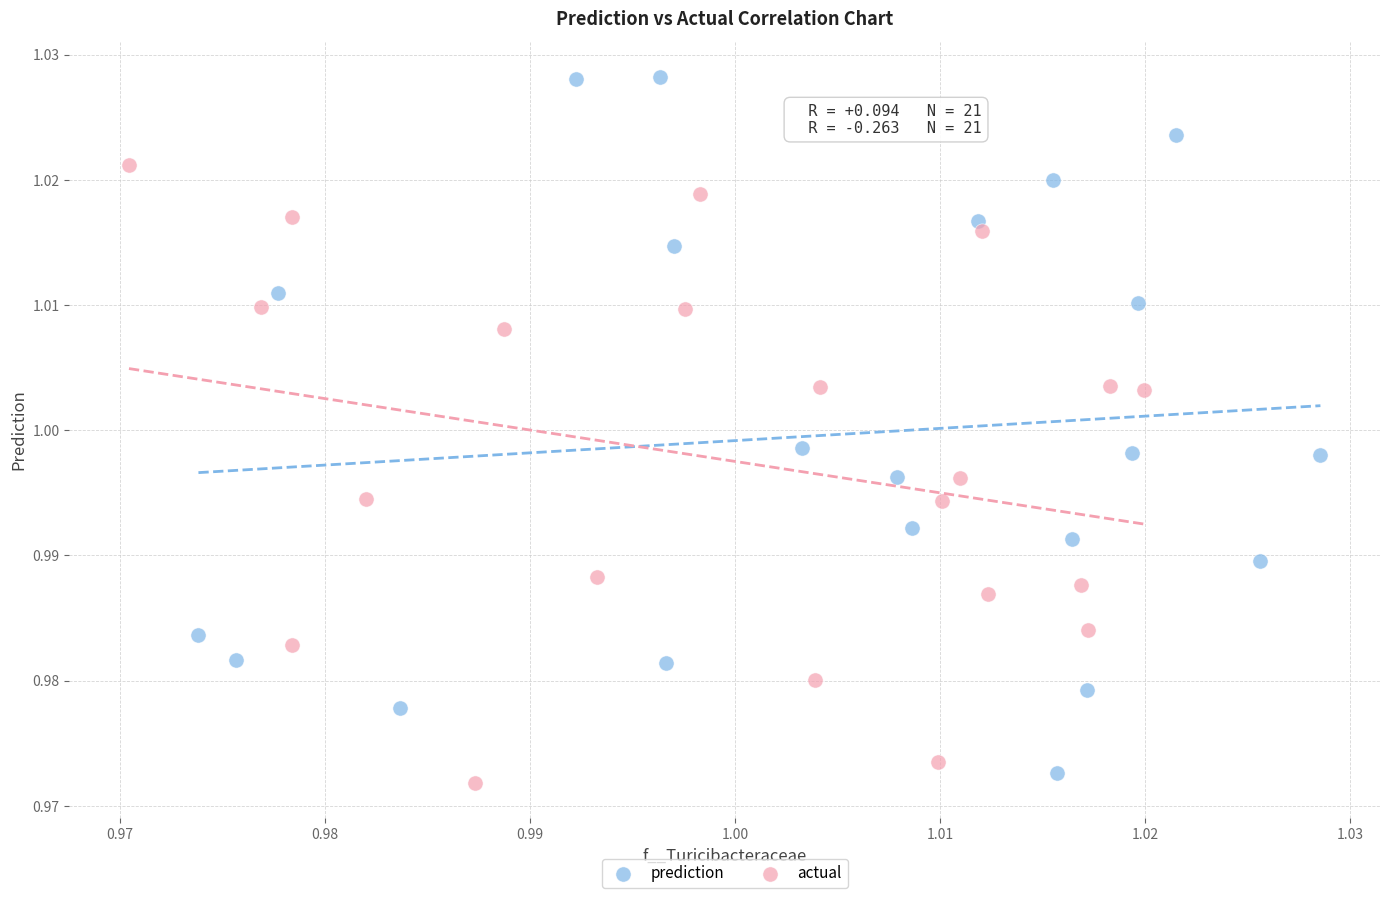

Which series has the widest spread of Y values?

prediction